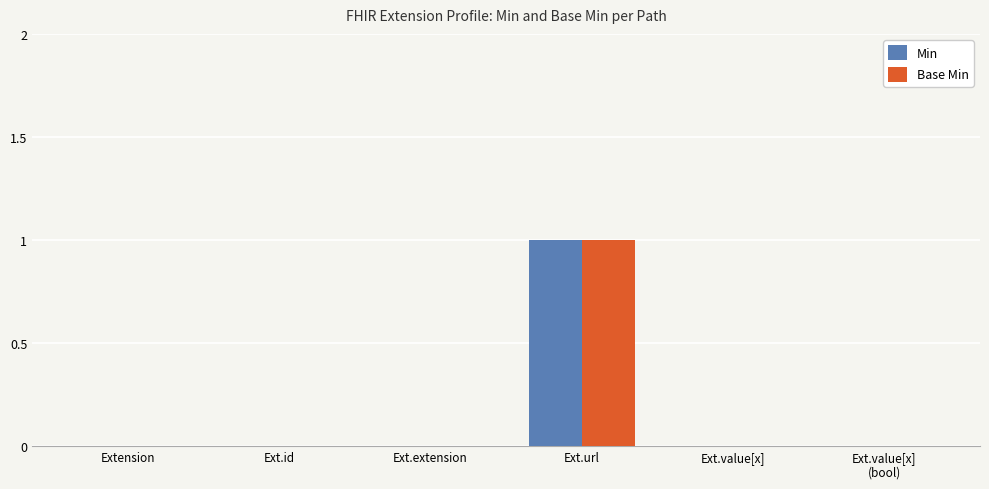

At which category is the sum across all series the highest?

Ext.url